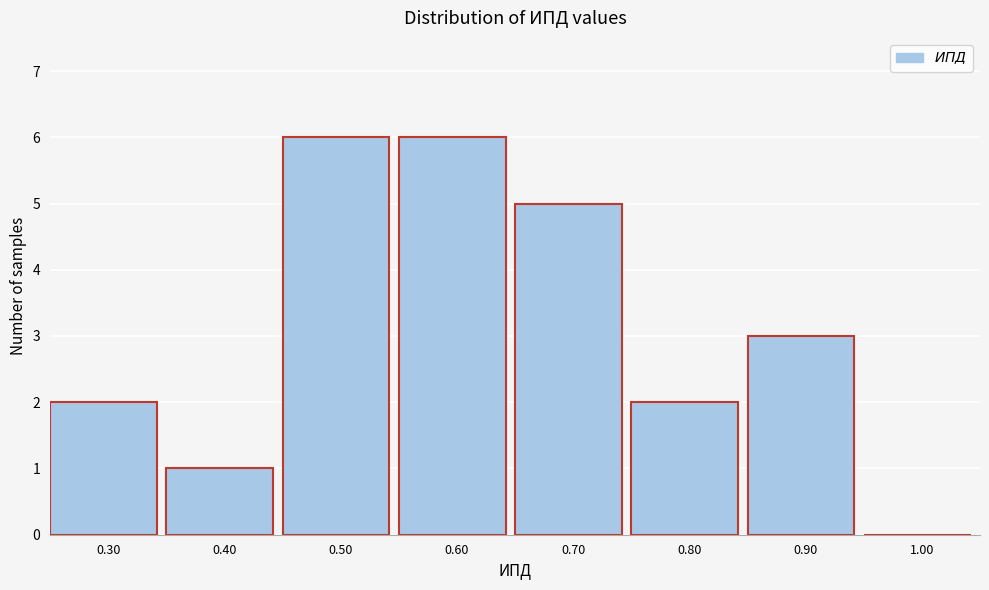

What is the height of the bar covering 0.75 to 0.85 on the x-axis? The values are not printed on the chart, so give them approximately, as read against the axis.

2